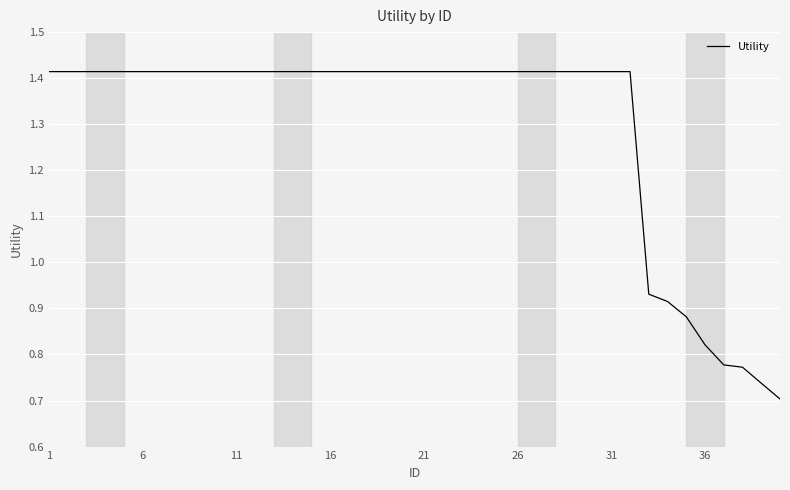

Reading right to left, what are all the values shown in this chart?

0.7	0.7	0.8	0.8	0.8	0.9	0.9	0.9	1.4	1.4	1.4	1.4	1.4	1.4	1.4	1.4	1.4	1.4	1.4	1.4	1.4	1.4	1.4	1.4	1.4	1.4	1.4	1.4	1.4	1.4	1.4	1.4	1.4	1.4	1.4	1.4	1.4	1.4	1.4	1.4